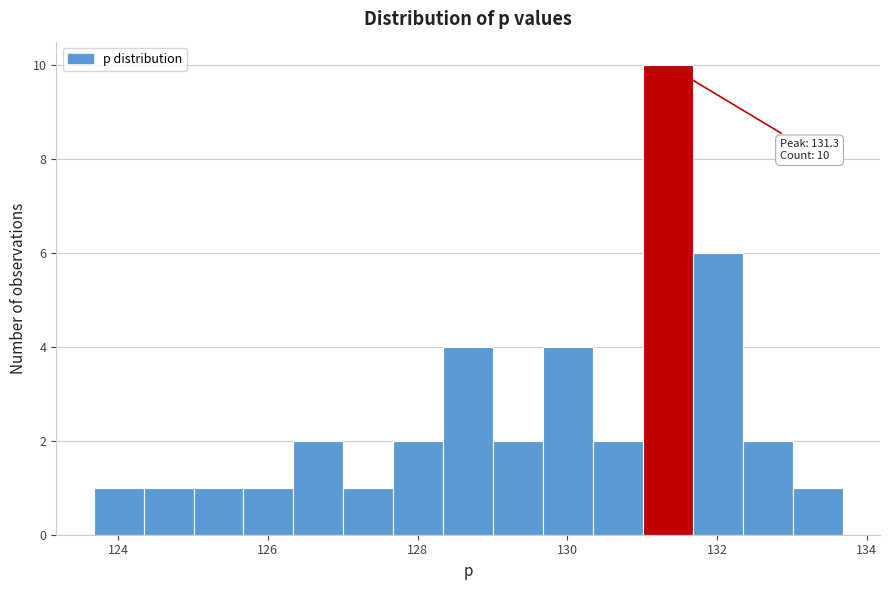

Read against the x-axis, roughly where is the centre of the tallest bar?

131.4